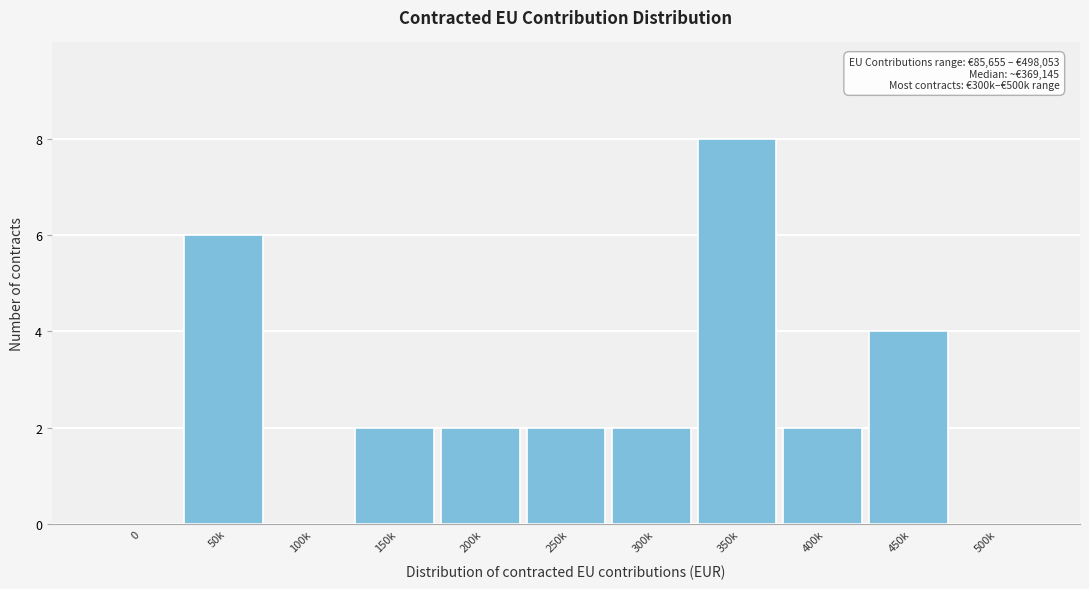

Reading right to left, transcribe all the data shown in this chart.

500k=0	450k=4	400k=2	350k=8	300k=2	250k=2	200k=2	150k=2	100k=0	50k=6	0=0